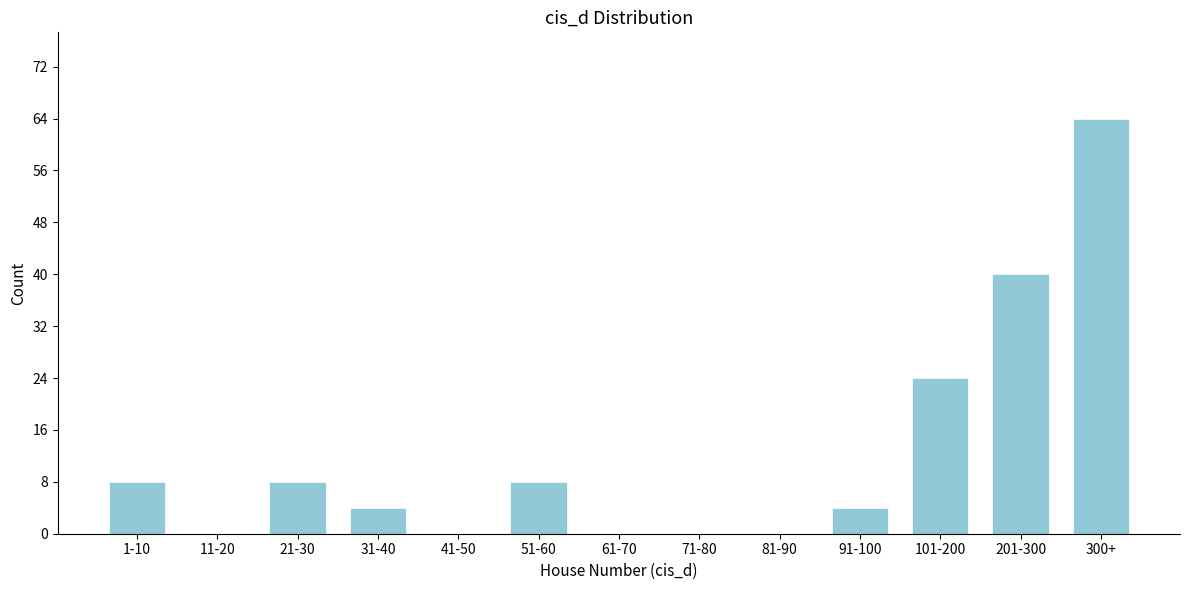

Reading right to left, transcribe all the data shown in this chart.

300+=64	201-300=40	101-200=24	91-100=4	81-90=0	71-80=0	61-70=0	51-60=8	41-50=0	31-40=4	21-30=8	11-20=0	1-10=8